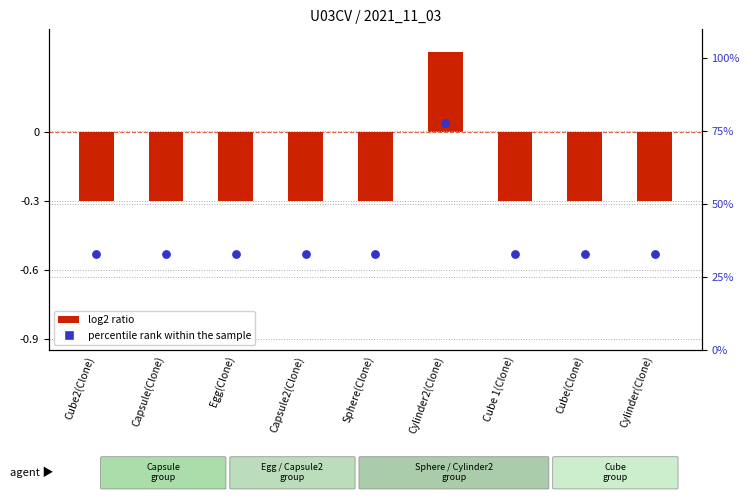

At which category is the sum across all series the highest?

Cylinder2(Clone)